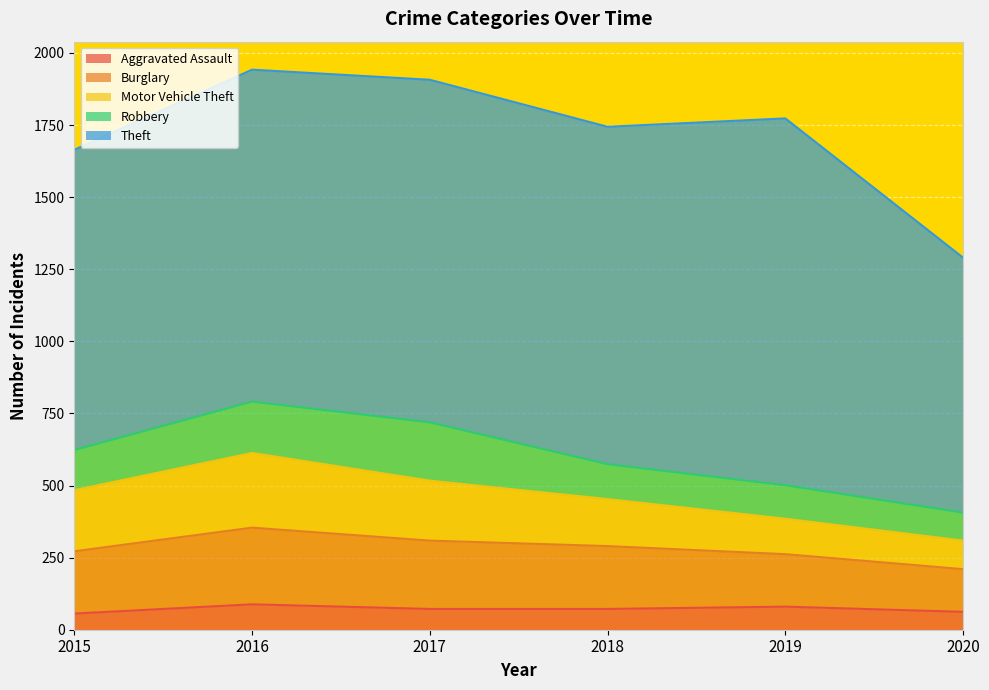

Reading left to right, transcribe all the data shown in this chart.

Aggravated Assault: 56	88	72	72	80	62
Burglary: 216	266	237	218	182	148
Motor Vehicle Theft: 212	259	208	163	123	99
Robbery: 139	178	202	121	116	97
Theft: 1041	1151	1188	1170	1272	884